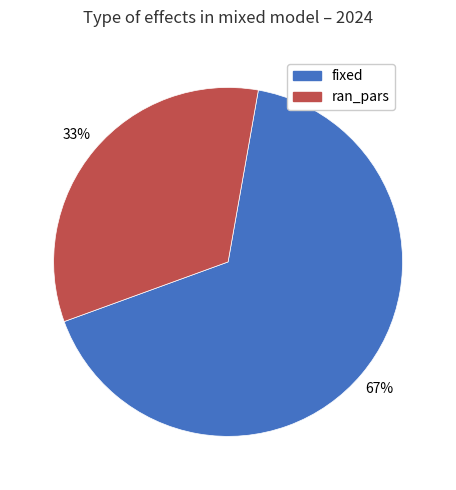

What is the largest slice in the pie chart?

fixed